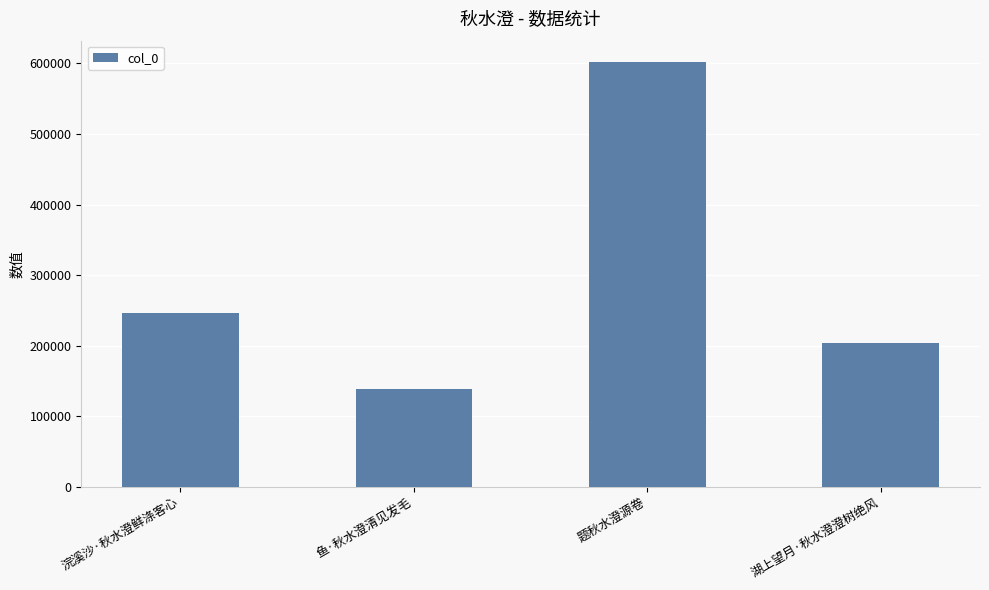

Count the number of data series in this chart.

1